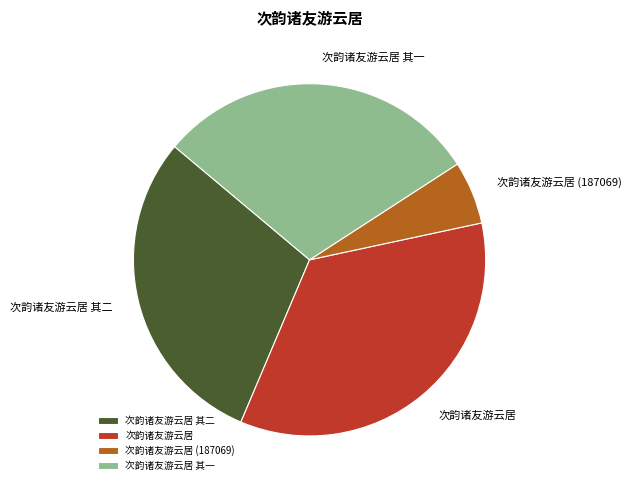

What is the largest slice in the pie chart?

次韵诸友游云居